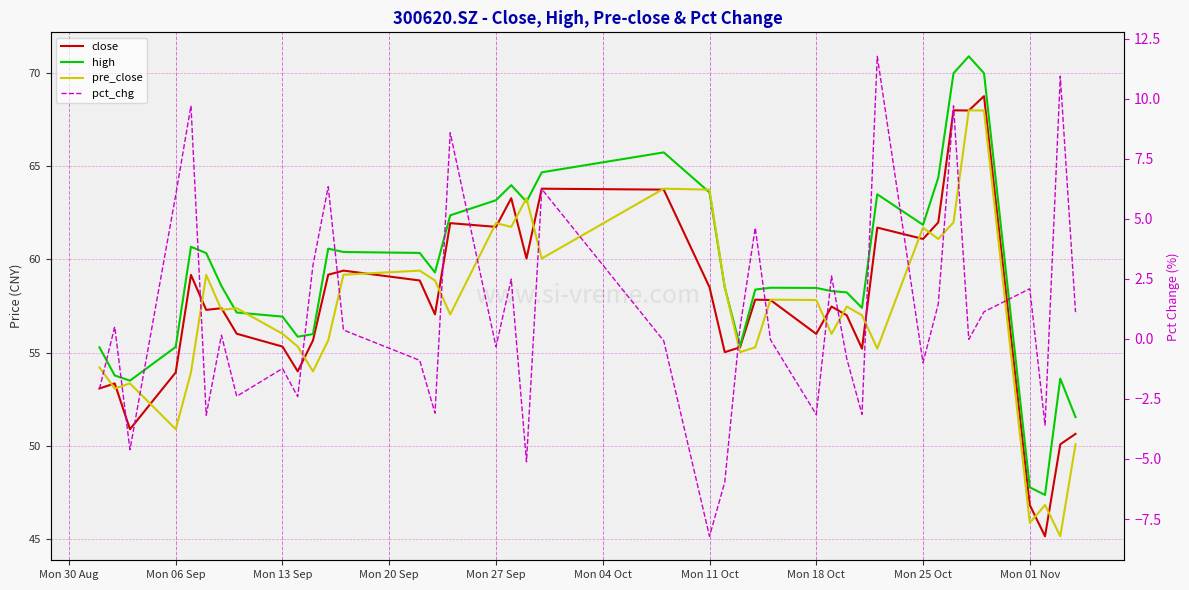

What is the difference between the maximum and second lowest values in the pre_close series?

22.2